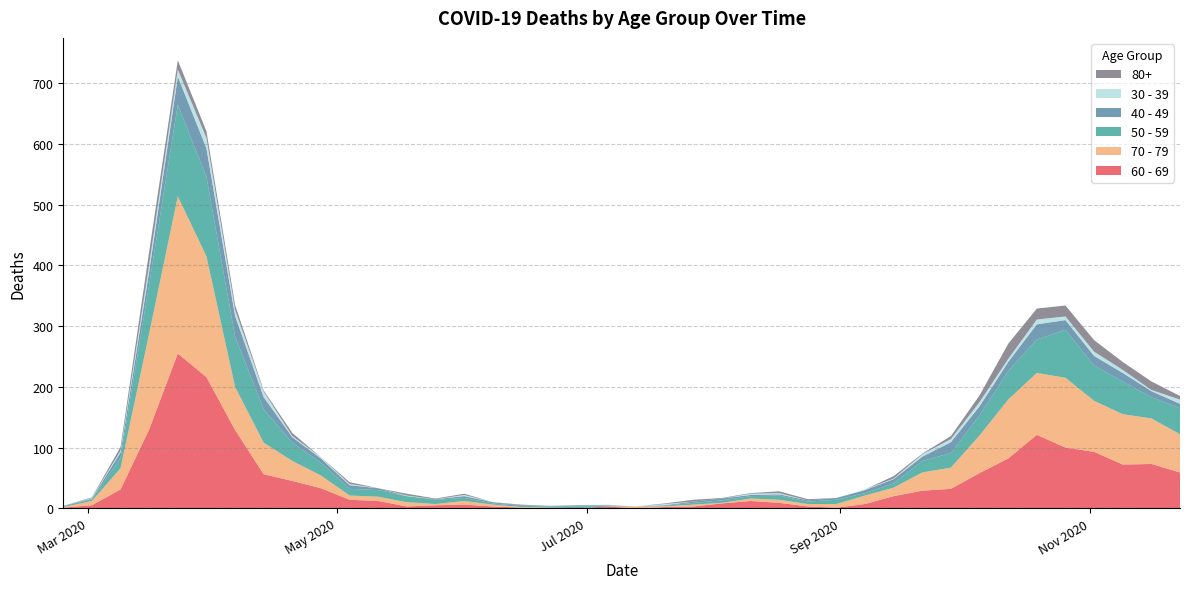

Reading left to right, extract all data points from this chart.

60 - 69: 2020-02-24=1	2020-03-02=5	2020-03-09=31	2020-03-16=130	2020-03-23=255	2020-03-30=216	2020-04-06=129	2020-04-13=56	2020-04-20=45	2020-04-27=33	2020-05-04=14	2020-05-11=12	2020-05-18=3	2020-05-25=5	2020-06-01=6	2020-06-08=3	2020-06-15=1	2020-06-22=0	2020-06-29=0	2020-07-06=3	2020-07-13=0	2020-07-20=2	2020-07-27=3	2020-08-03=8	2020-08-10=12	2020-08-17=9	2020-08-24=3	2020-08-31=1	2020-09-07=7	2020-09-14=20	2020-09-21=29	2020-09-28=32	2020-10-05=58	2020-10-12=82	2020-10-19=121	2020-10-26=100	2020-11-02=93	2020-11-09=72	2020-11-16=73	2020-11-23=59
70 - 79: 2020-02-24=1	2020-03-02=7	2020-03-09=35	2020-03-16=158	2020-03-23=259	2020-03-30=199	2020-04-06=71	2020-04-13=52	2020-04-20=33	2020-04-27=21	2020-05-04=7	2020-05-11=7	2020-05-18=7	2020-05-25=2	2020-06-01=6	2020-06-08=3	2020-06-15=1	2020-06-22=1	2020-06-29=0	2020-07-06=0	2020-07-13=3	2020-07-20=1	2020-07-27=3	2020-08-03=1	2020-08-10=4	2020-08-17=5	2020-08-24=4	2020-08-31=6	2020-09-07=14	2020-09-14=14	2020-09-21=30	2020-09-28=35	2020-10-05=62	2020-10-12=97	2020-10-19=102	2020-10-26=115	2020-11-02=84	2020-11-09=83	2020-11-16=75	2020-11-23=63
50 - 59: 2020-02-24=1	2020-03-02=3	2020-03-09=17	2020-03-16=81	2020-03-23=151	2020-03-30=131	2020-04-06=83	2020-04-13=55	2020-04-20=30	2020-04-27=21	2020-05-04=11	2020-05-11=11	2020-05-18=10	2020-05-25=7	2020-06-01=5	2020-06-08=2	2020-06-15=2	2020-06-22=2	2020-06-29=3	2020-07-06=1	2020-07-13=0	2020-07-20=1	2020-07-27=3	2020-08-03=4	2020-08-10=4	2020-08-17=7	2020-08-24=4	2020-08-31=7	2020-09-07=4	2020-09-14=7	2020-09-21=19	2020-09-28=24	2020-10-05=33	2020-10-12=47	2020-10-19=55	2020-10-26=79	2020-11-02=58	2020-11-09=54	2020-11-16=35	2020-11-23=43
40 - 49: 2020-02-24=1	2020-03-02=1	2020-03-09=9	2020-03-16=21	2020-03-23=46	2020-03-30=47	2020-04-06=34	2020-04-13=20	2020-04-20=9	2020-04-27=7	2020-05-04=6	2020-05-11=3	2020-05-18=0	2020-05-25=1	2020-06-01=3	2020-06-08=2	2020-06-15=1	2020-06-22=1	2020-06-29=2	2020-07-06=1	2020-07-13=0	2020-07-20=1	2020-07-27=2	2020-08-03=3	2020-08-10=2	2020-08-17=2	2020-08-24=2	2020-08-31=3	2020-09-07=5	2020-09-14=7	2020-09-21=7	2020-09-28=18	2020-10-05=15	2020-10-12=15	2020-10-19=25	2020-10-26=16	2020-11-02=16	2020-11-09=14	2020-11-16=10	2020-11-23=7
30 - 39: 2020-02-24=0	2020-03-02=1	2020-03-09=3	2020-03-16=12	2020-03-23=12	2020-03-30=17	2020-04-06=10	2020-04-13=9	2020-04-20=2	2020-04-27=2	2020-05-04=2	2020-05-11=0	2020-05-18=1	2020-05-25=0	2020-06-01=2	2020-06-08=0	2020-06-15=0	2020-06-22=0	2020-06-29=0	2020-07-06=1	2020-07-13=0	2020-07-20=2	2020-07-27=0	2020-08-03=0	2020-08-10=2	2020-08-17=2	2020-08-24=0	2020-08-31=0	2020-09-07=1	2020-09-14=1	2020-09-21=4	2020-09-28=5	2020-10-05=7	2020-10-12=5	2020-10-19=8	2020-10-26=6	2020-11-02=7	2020-11-09=5	2020-11-16=2	2020-11-23=7
80+: 2020-02-24=0	2020-03-02=1	2020-03-09=6	2020-03-16=21	2020-03-23=15	2020-03-30=11	2020-04-06=8	2020-04-13=2	2020-04-20=5	2020-04-27=0	2020-05-04=3	2020-05-11=0	2020-05-18=3	2020-05-25=1	2020-06-01=2	2020-06-08=0	2020-06-15=1	2020-06-22=0	2020-06-29=0	2020-07-06=0	2020-07-13=0	2020-07-20=1	2020-07-27=3	2020-08-03=1	2020-08-10=1	2020-08-17=3	2020-08-24=2	2020-08-31=0	2020-09-07=0	2020-09-14=4	2020-09-21=1	2020-09-28=5	2020-10-05=11	2020-10-12=25	2020-10-19=18	2020-10-26=18	2020-11-02=19	2020-11-09=13	2020-11-16=14	2020-11-23=6